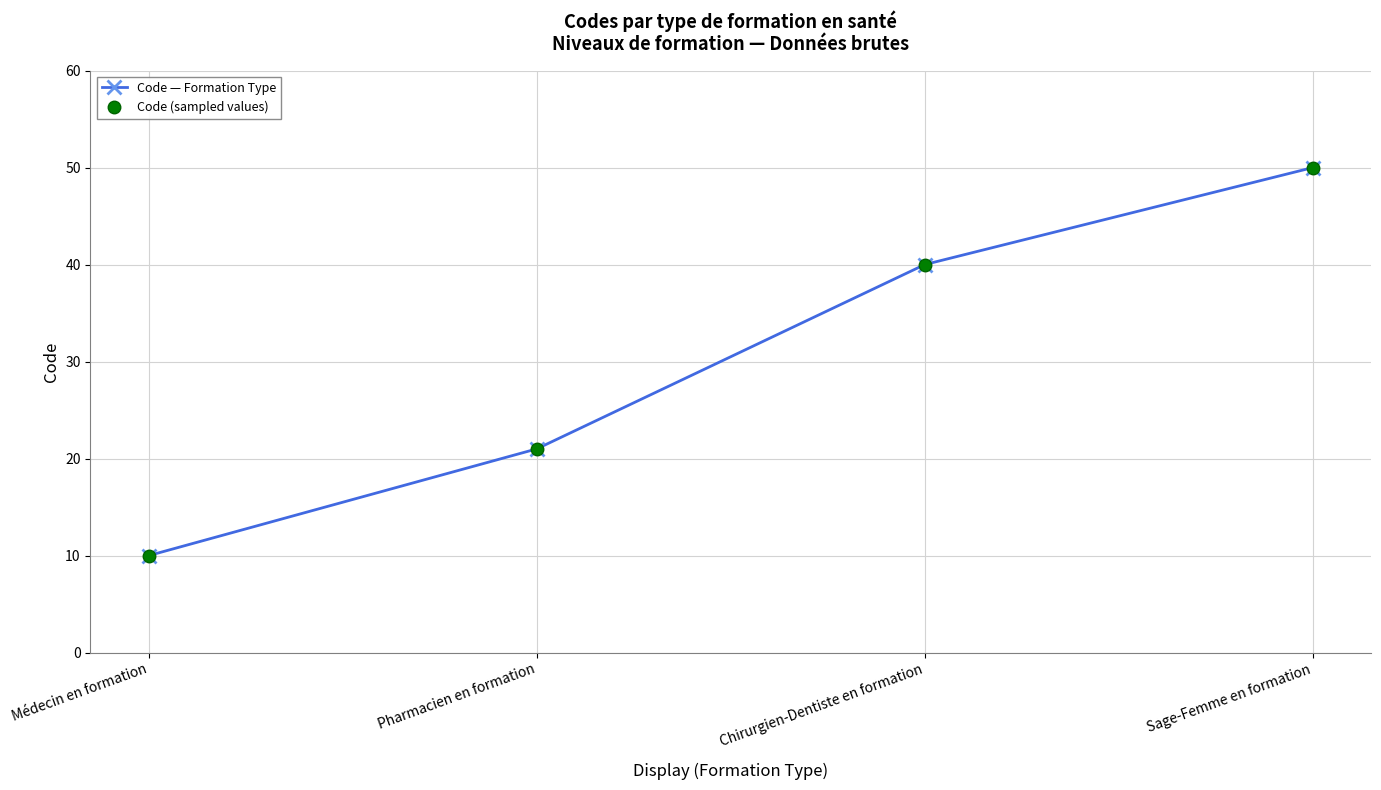

At which category is the sum across all series the highest?

Sage-Femme en formation